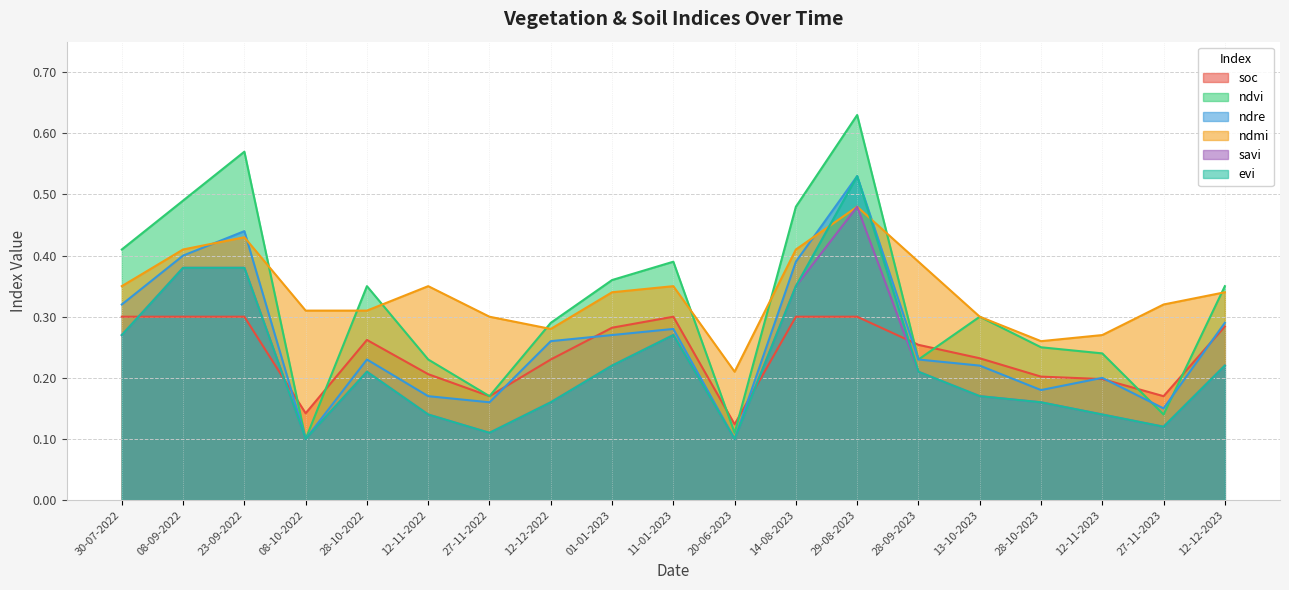

What is the difference between the second highest and minimum values in the evi series?

0.3